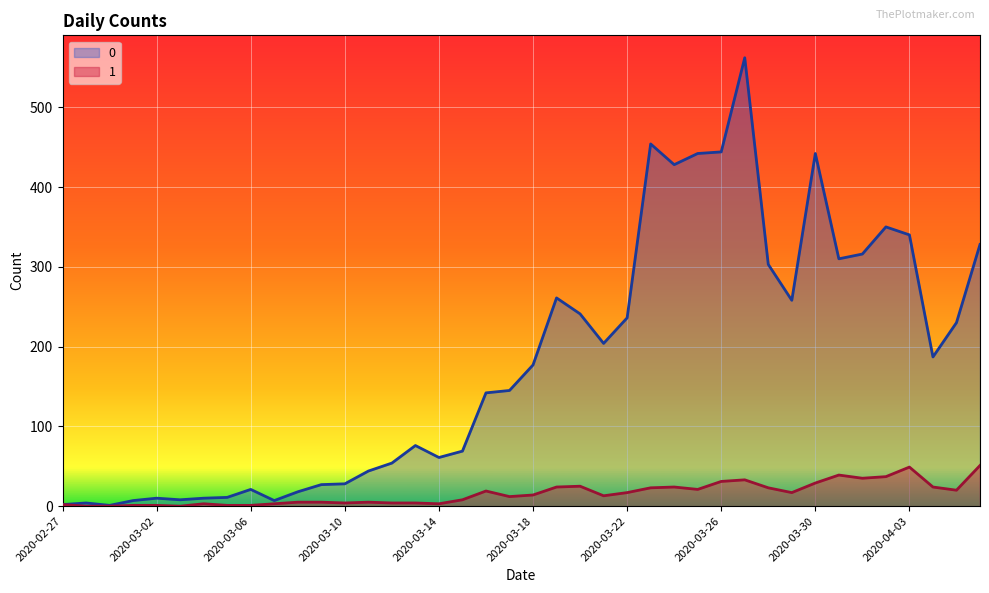

What is the sum of all 0 values?

7258